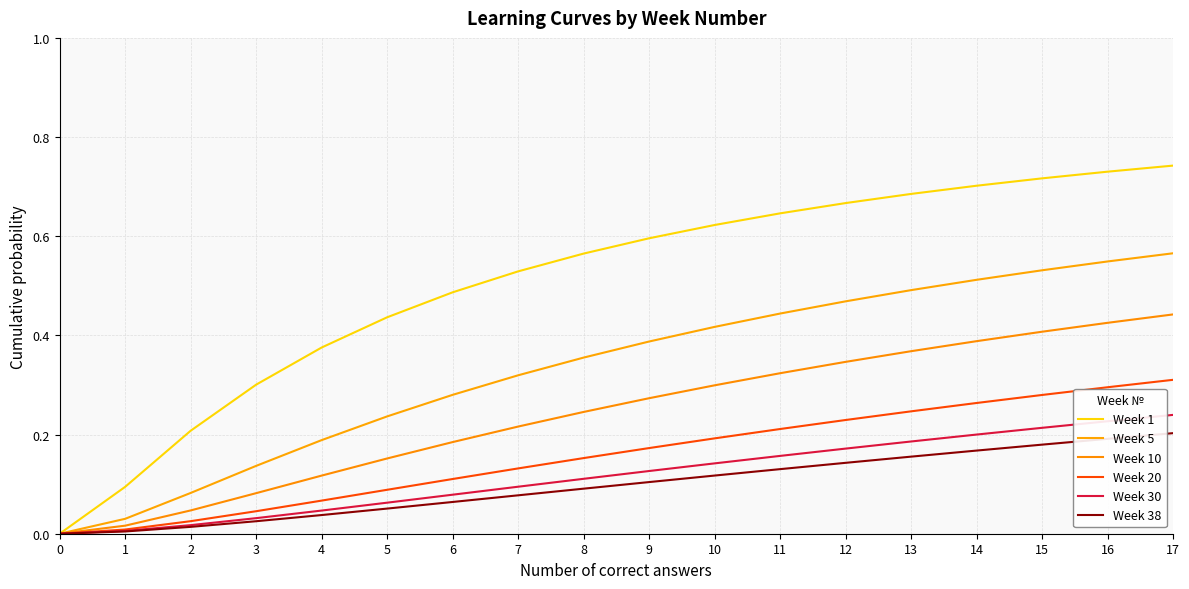

How many lines are shown in the chart?

6